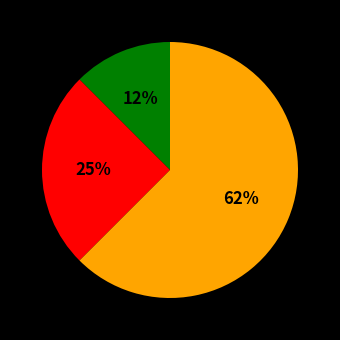

Is there any slice that represents more than half of the pie?

Yes